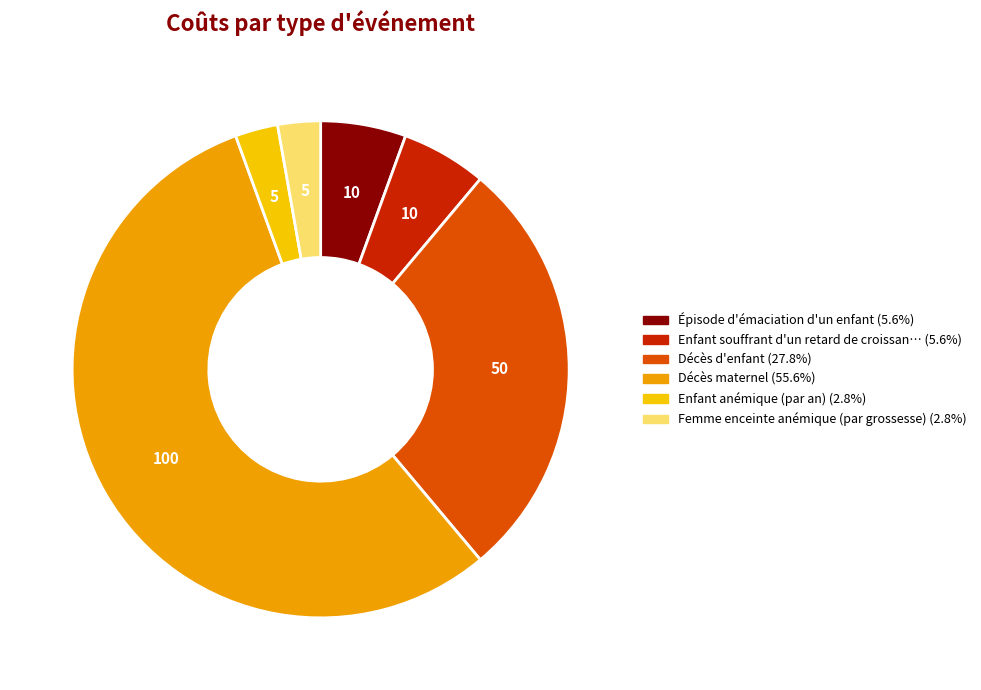

Does any single category account for the majority?

Yes